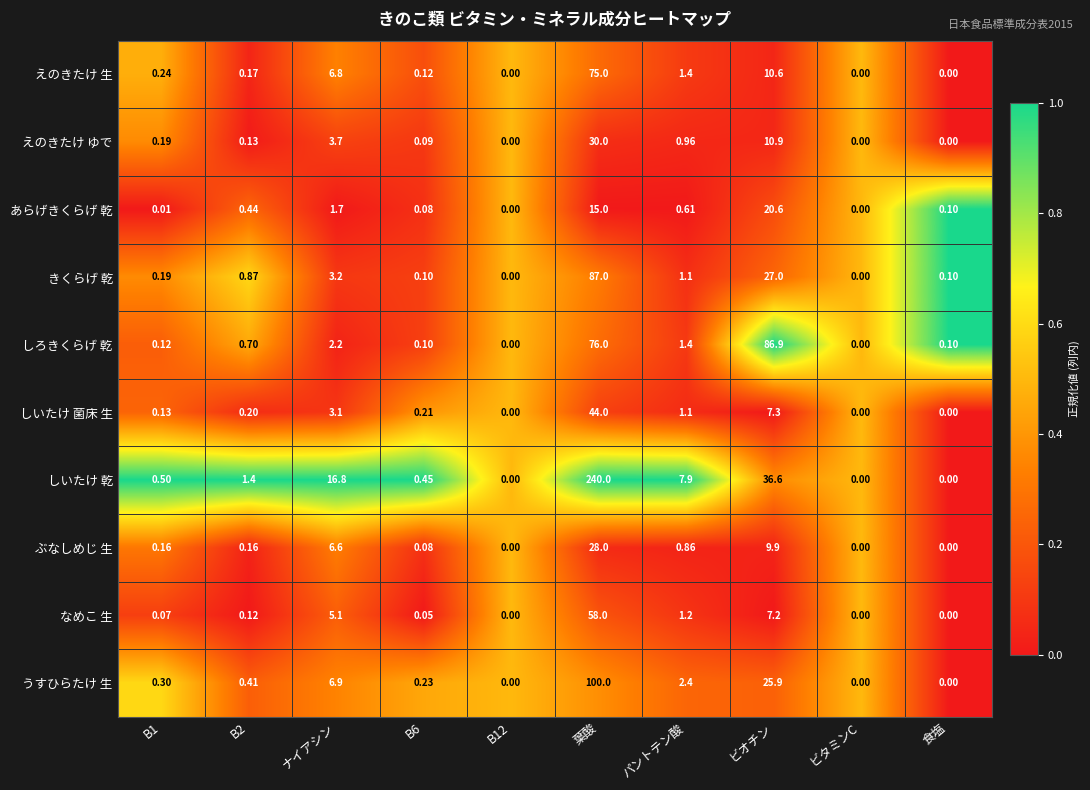

At which label is きくらげ 乾 closest to 43?

ビオチン